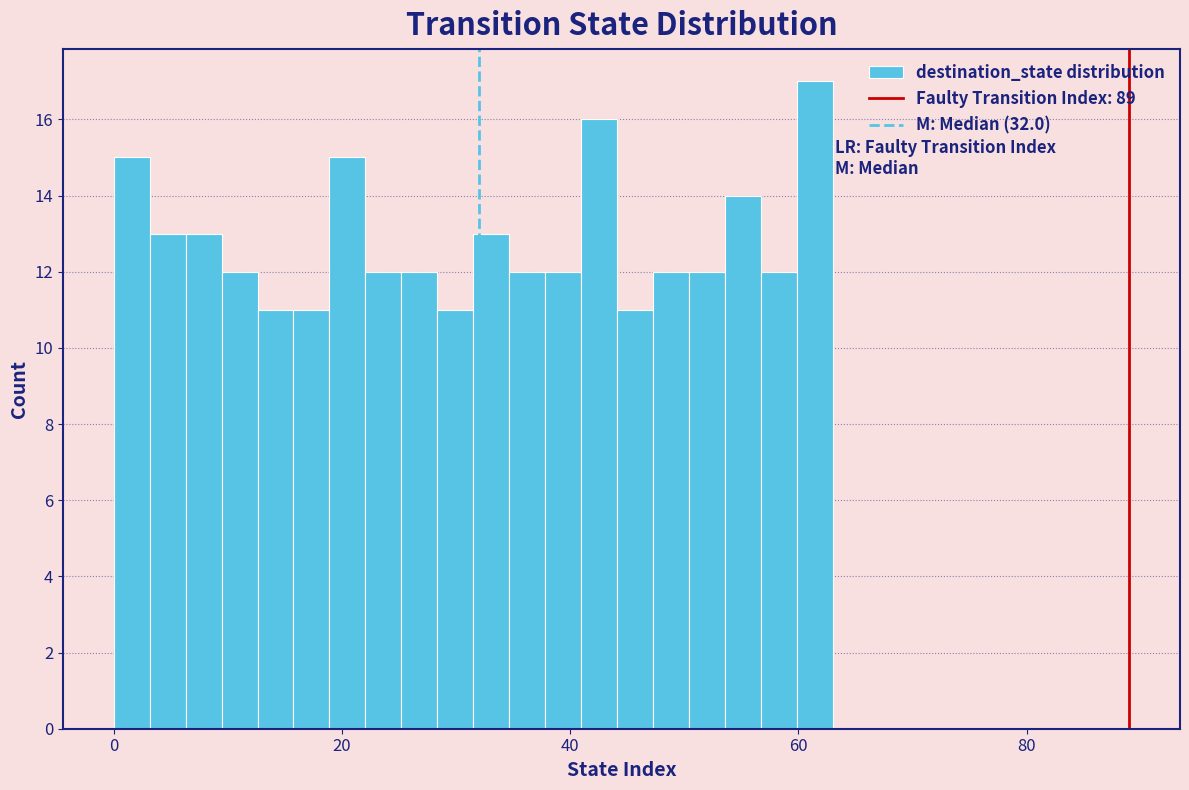

Around what value on the x-axis is the tallest bar? Give the approximate position of its centre, as read against the axis.

62